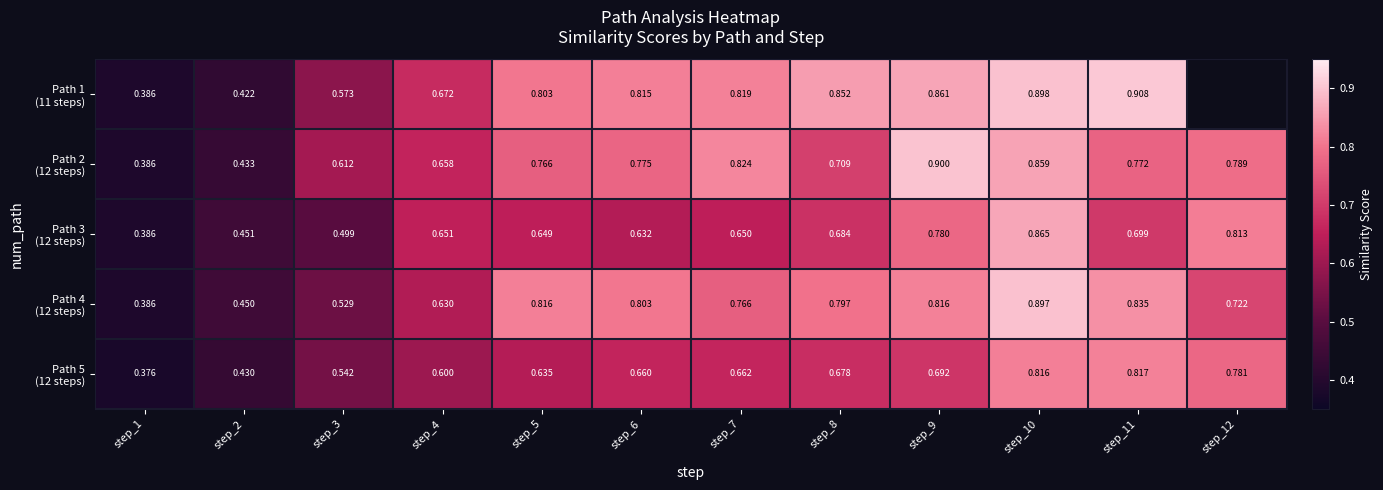

The value of Path 4 (12 steps) at step_3 is 0.3. True or false?

False